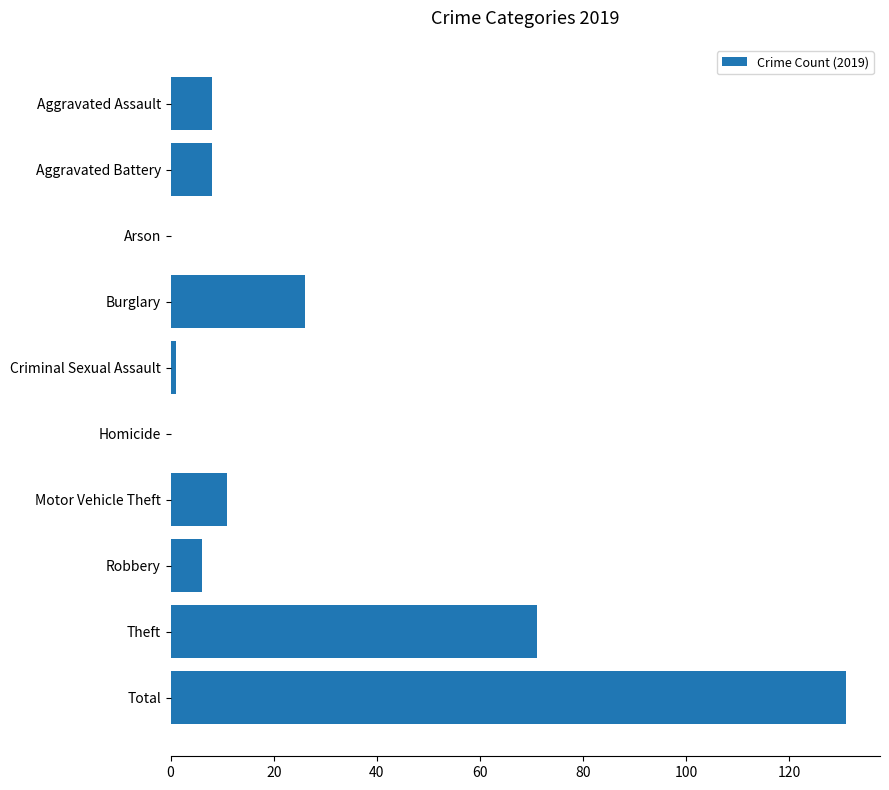

Which label corresponds to the largest value in the chart?

Total